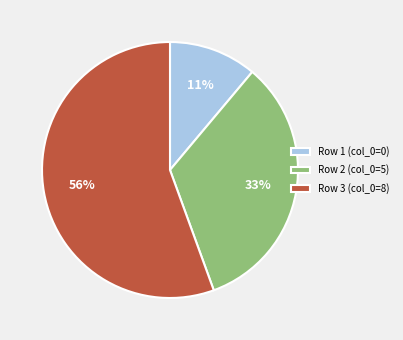

What percentage is the Row 3 (col_0=8) slice, to the nearest percent?

56%